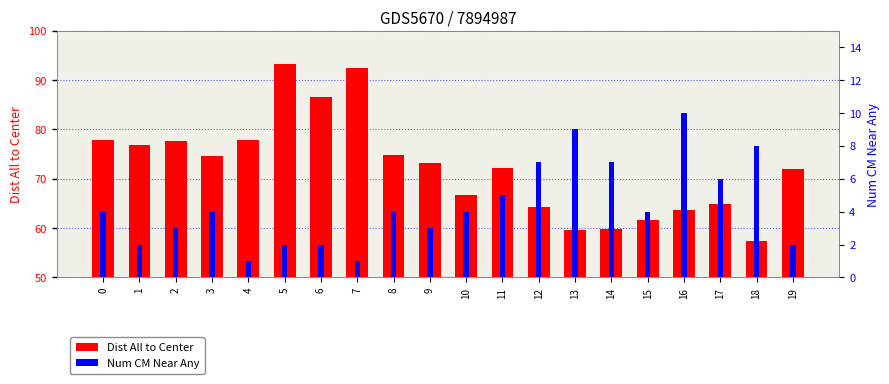

What is the difference between the maximum and minimum values in the Dist All to Center series?

35.9